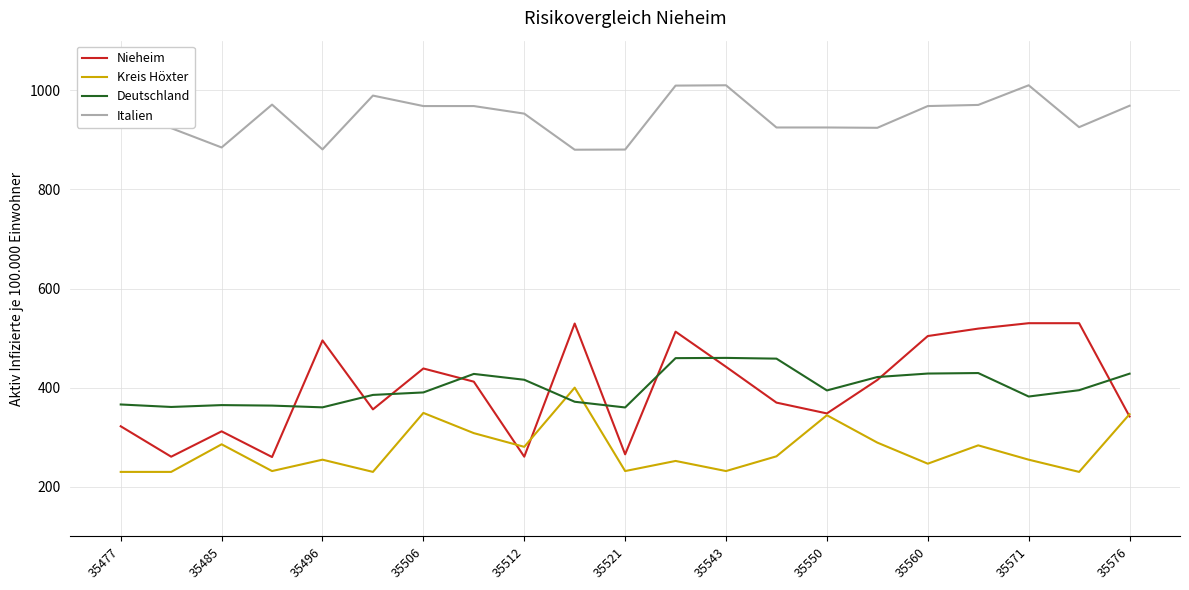

True or false: Kreis Höxter and Italien intersect in this chart.

False